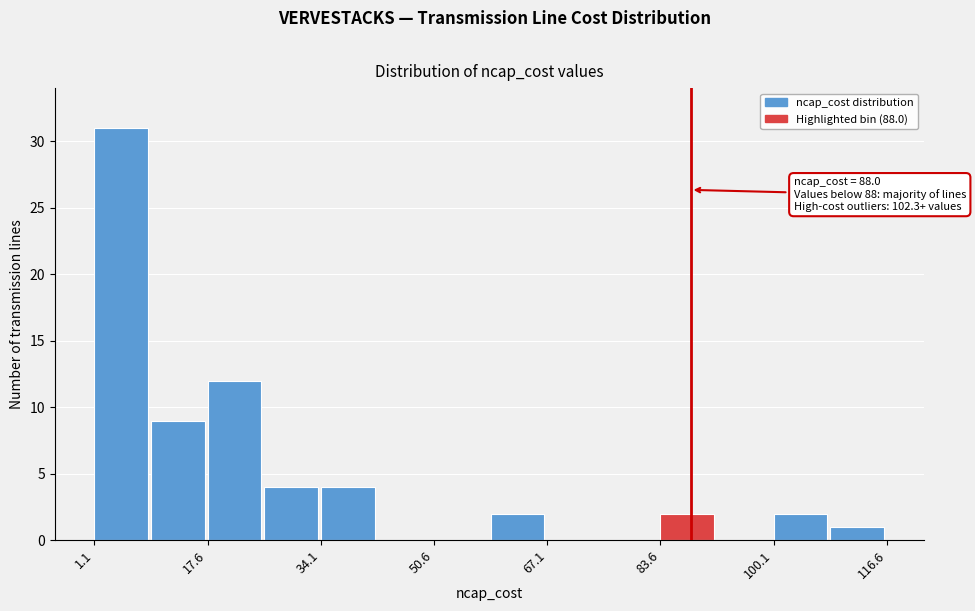

Which range on the x-axis has the tallest bar?

2 to 10